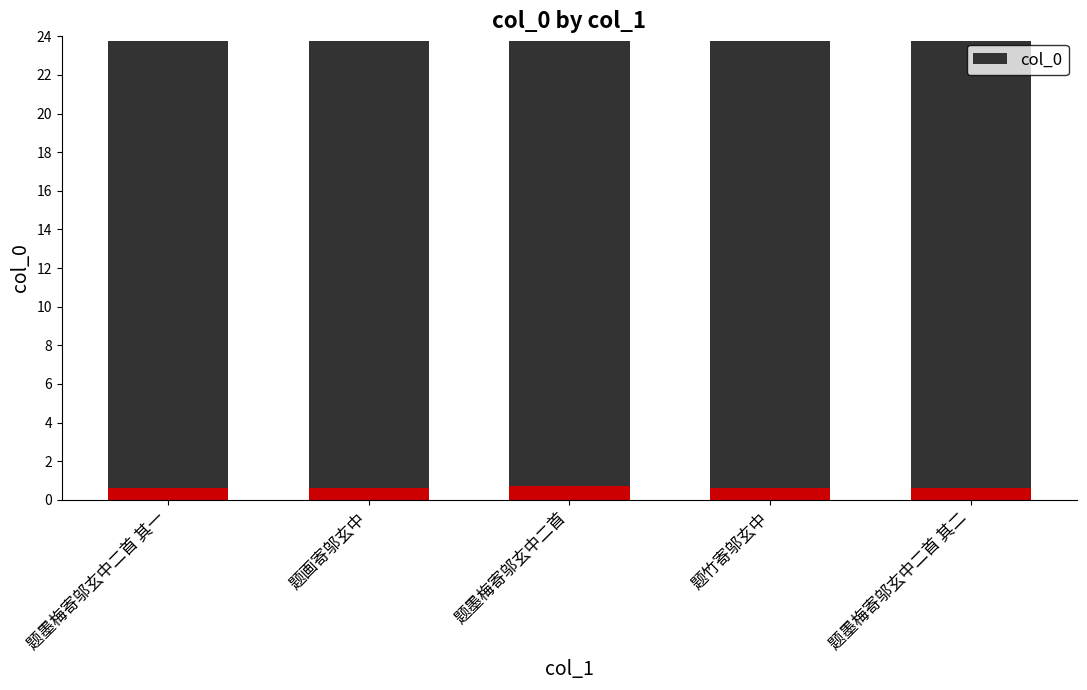

What is the label of the 2nd bar from the right?

题竹寄邬玄中